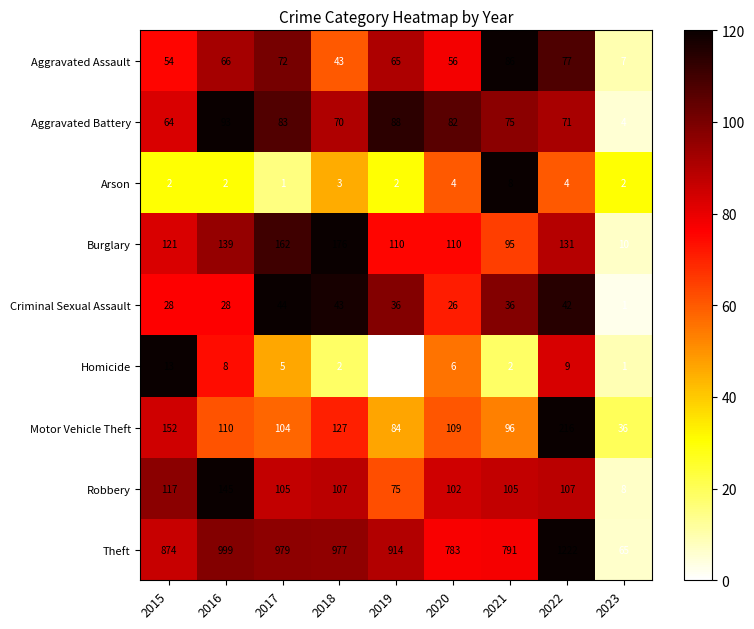

What is the difference between the highest and lowest values at 2019?

914